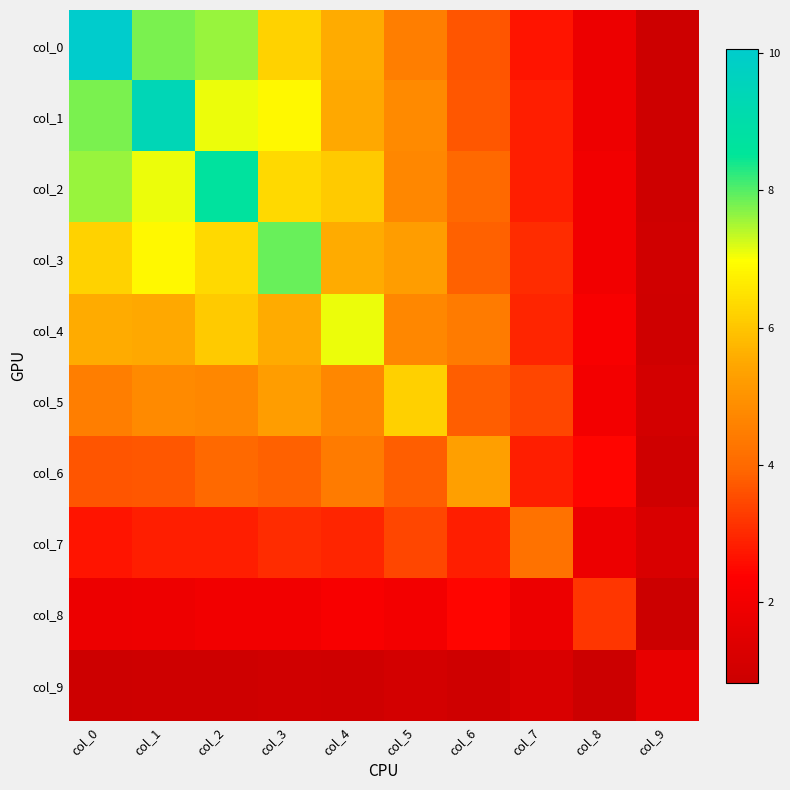

Rank the series by their maximum value, from highest to lowest.

col_0, col_1, col_2, col_3, col_4, col_5, col_6, col_7, col_8, col_9